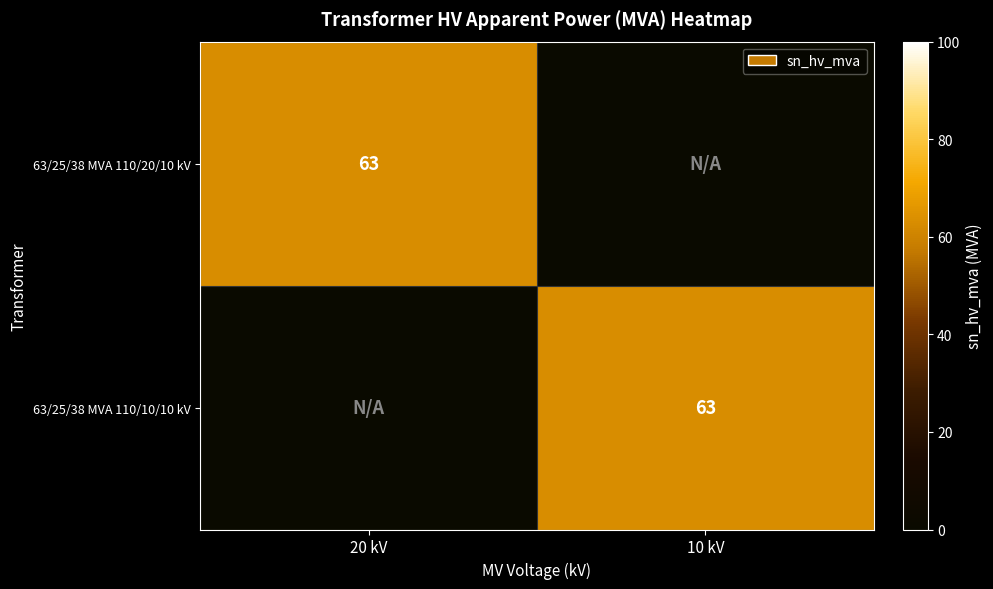

The value of 63/25/38 MVA 110/10/10 kV at 10 kV is 63. True or false?

True